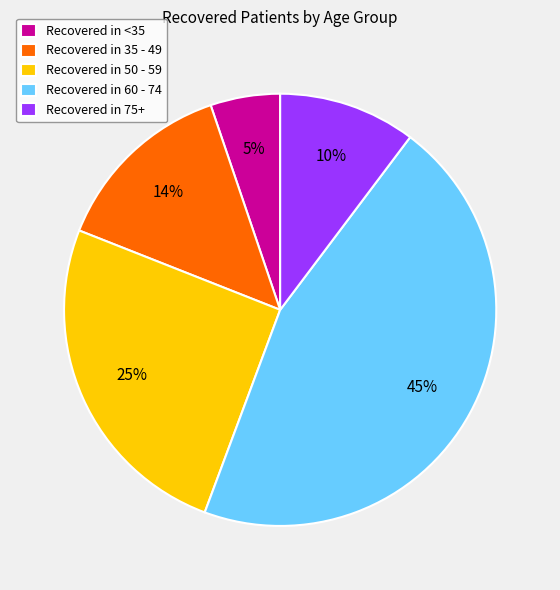

True or false: Recovered in 75+ accounts for 10% of the total.

True